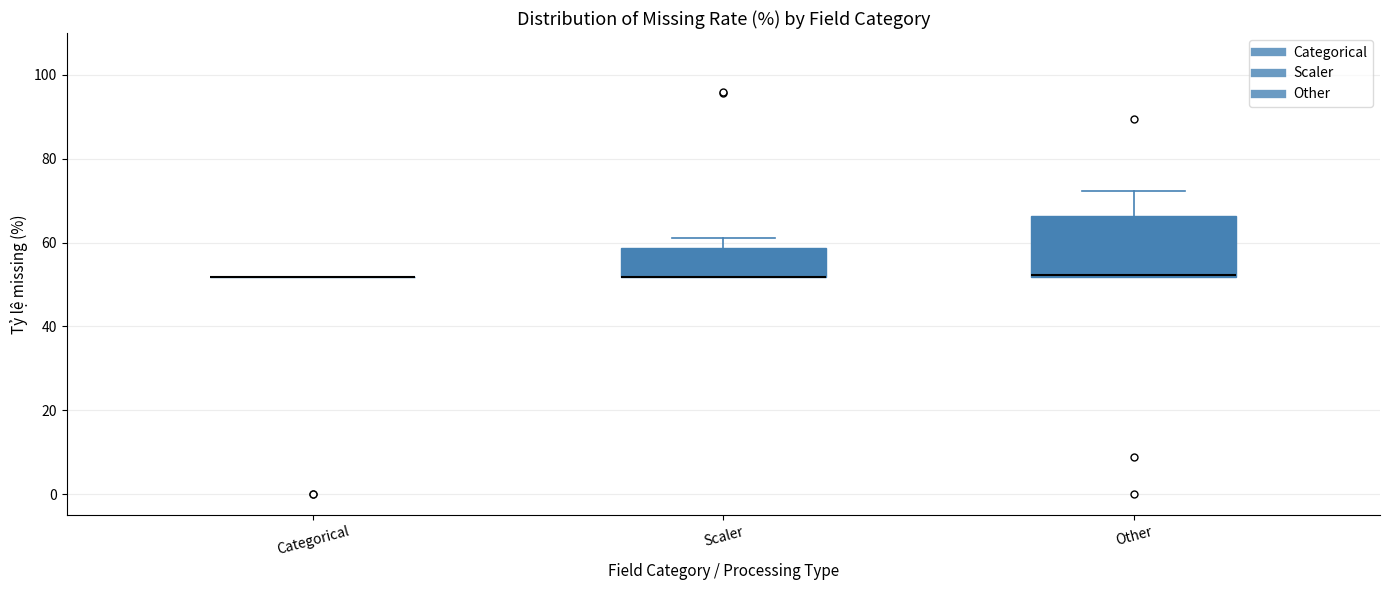

Reading left to right, read every box against the y-axis: the position of its median line, the range the box covers, and the ends of its whiskers. The values are not printed on the chart, so give them approximately, as read against the axis.

Categorical: box collapsed to a line at 52, whiskers 52 to 52
Scaler: median 52 (drawn on the box's lower edge), box 52 to 58, whiskers 52 to 62
Other: median 52 (drawn on the box's lower edge), box 52 to 66, whiskers 52 to 72